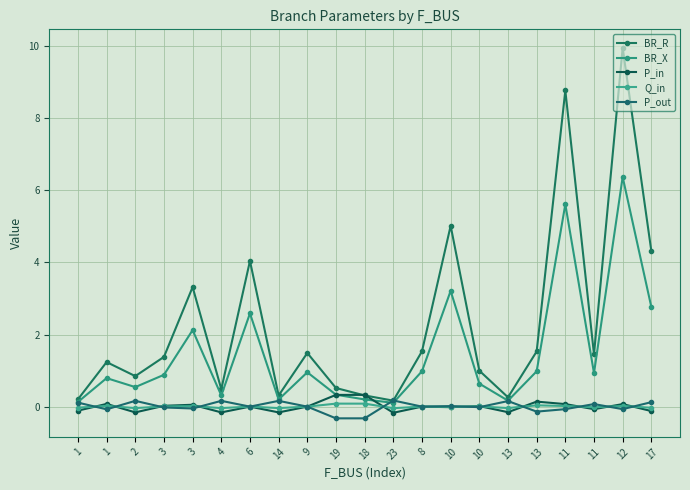

At which category is the sum across all series the highest?

12